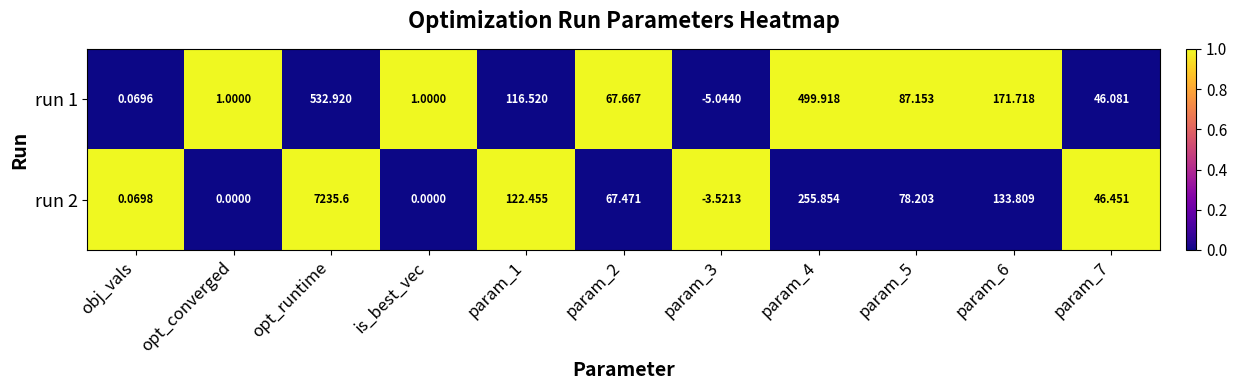

At which label does run 1 first exceed 67?

opt_runtime